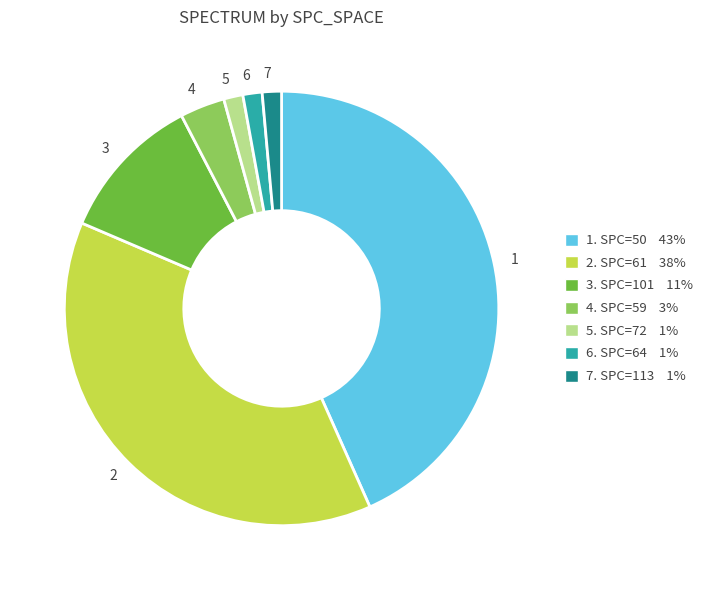

True or false: 1 accounts for 43% of the total.

True